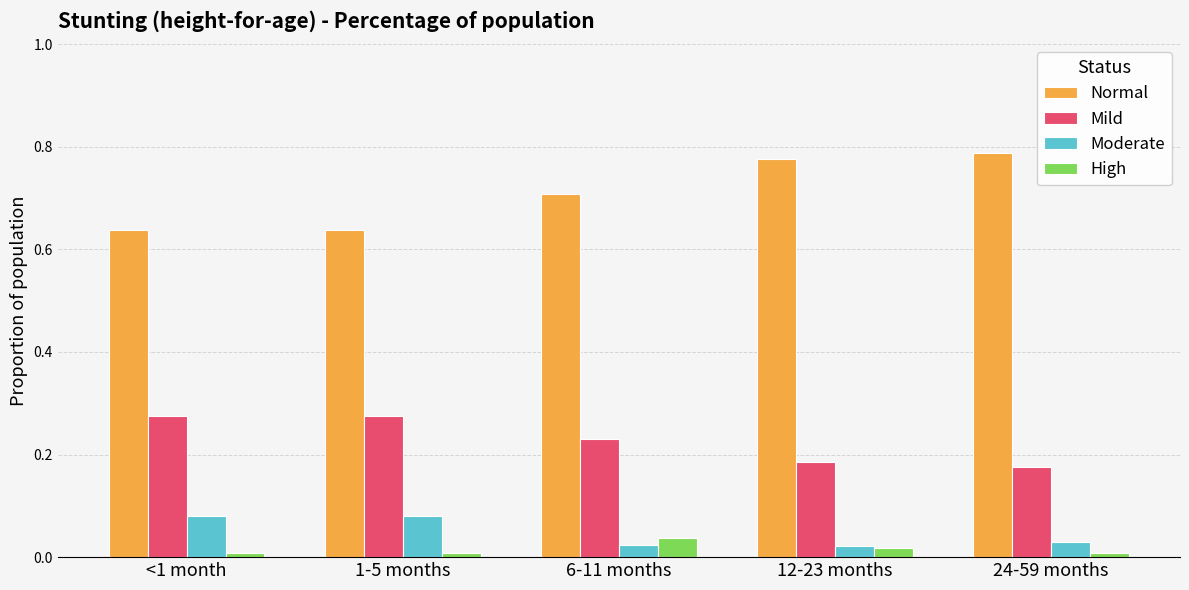

True or false: Moderate has a value of 0.0 at 6-11 months.

True